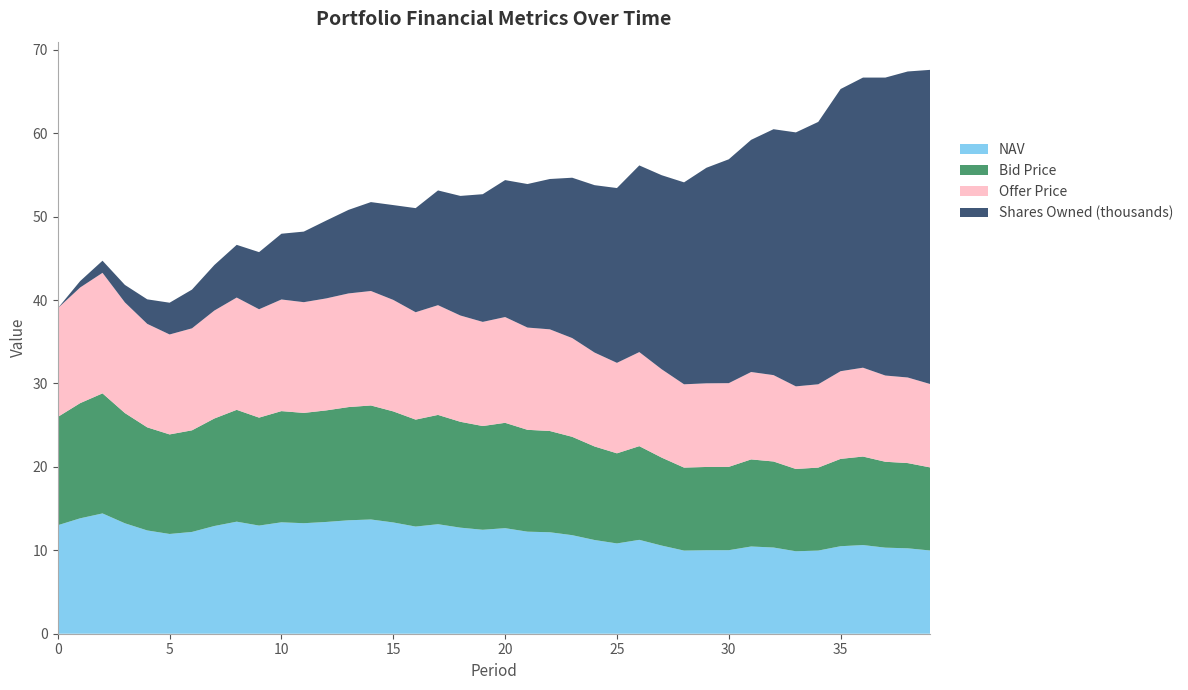

The value of NAV at 20 is 12.7. True or false?

True